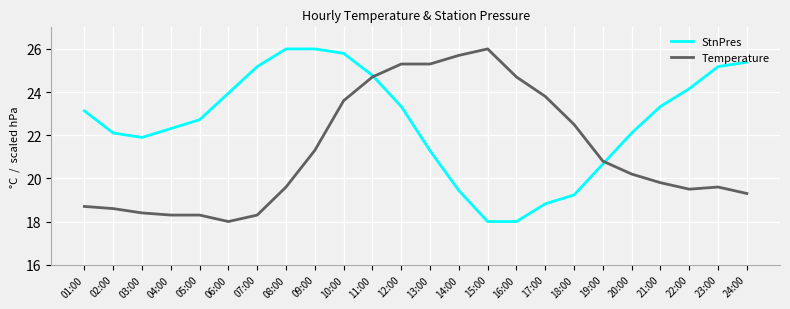

What position from the right is 01:00?

24